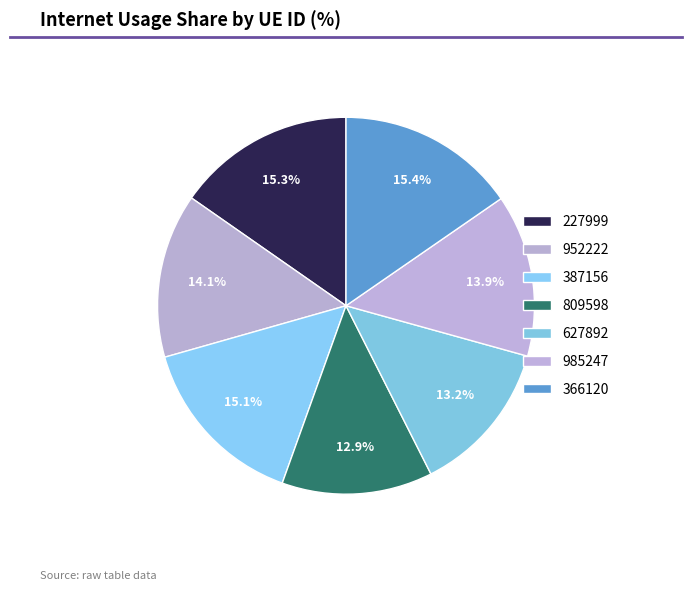

What portion of the pie excludes 809598?

87.1%